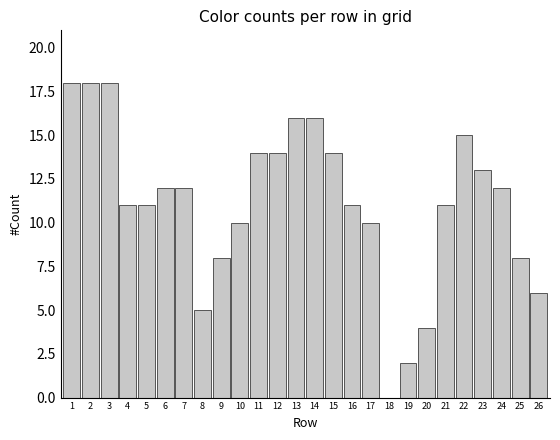

Reading left to right, what are all the values shown in this chart?

1=18	2=18	3=18	4=11	5=11	6=12	7=12	8=5	9=8	10=10	11=14	12=14	13=16	14=16	15=14	16=11	17=10	18=0	19=2	20=4	21=11	22=15	23=13	24=12	25=8	26=6